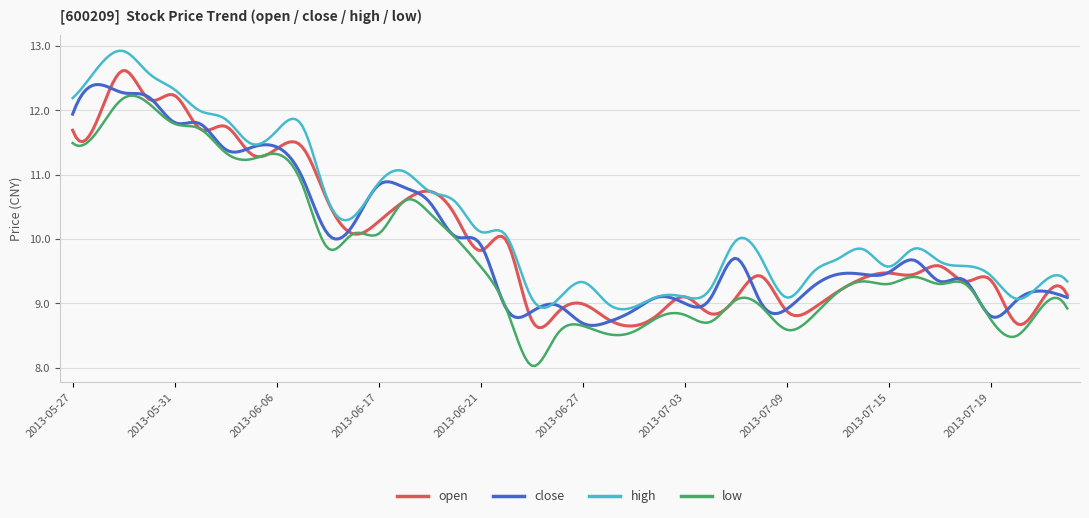

True or false: high and low cross at least once.

False